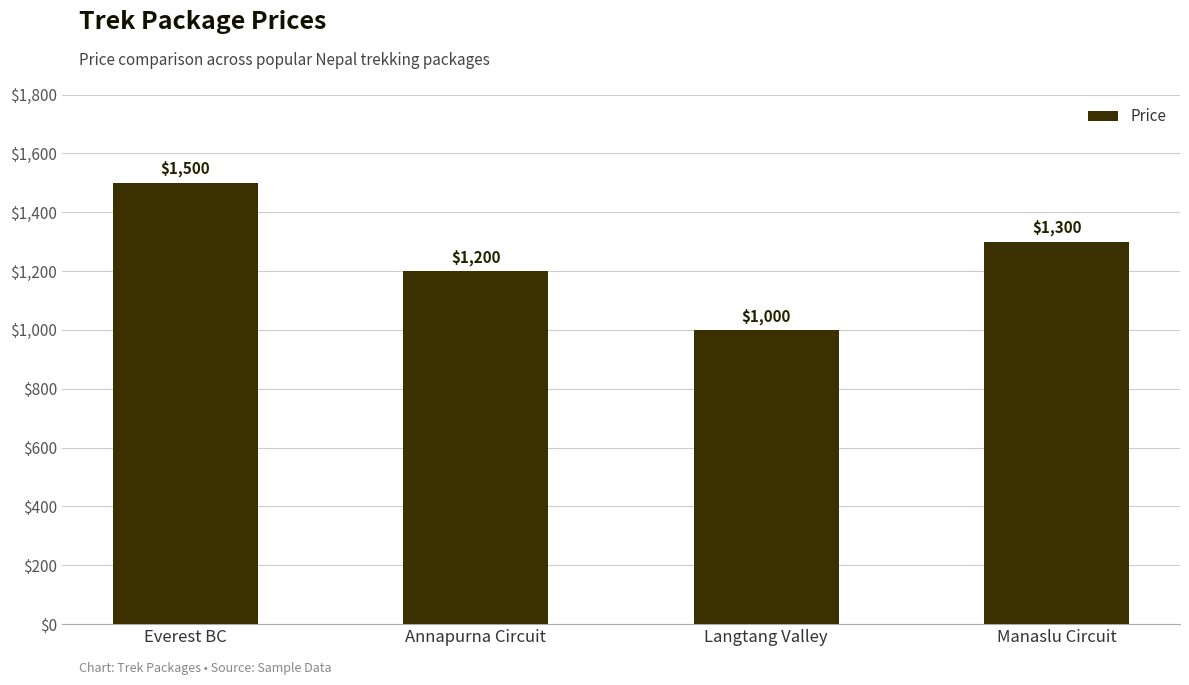

Which category has the lowest value across all series?

Langtang Valley